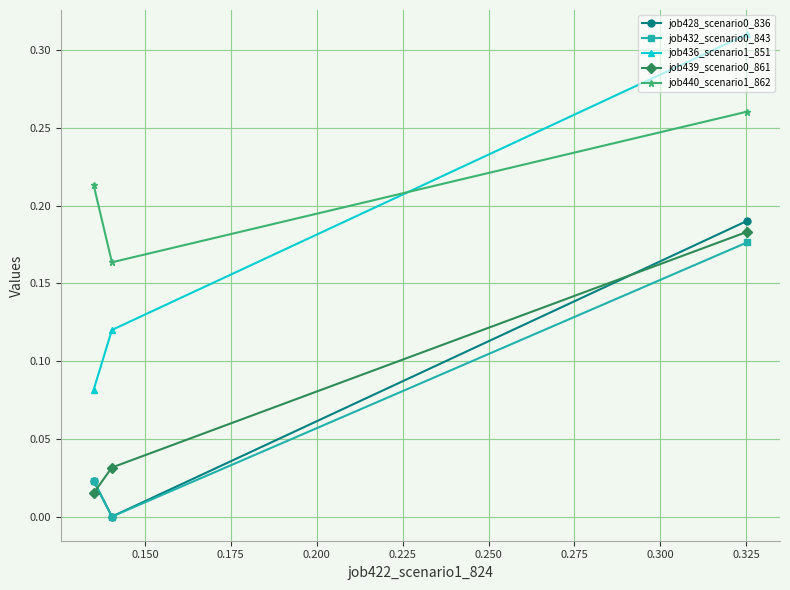

Which series has the largest total across all categories?

job440_scenario1_862